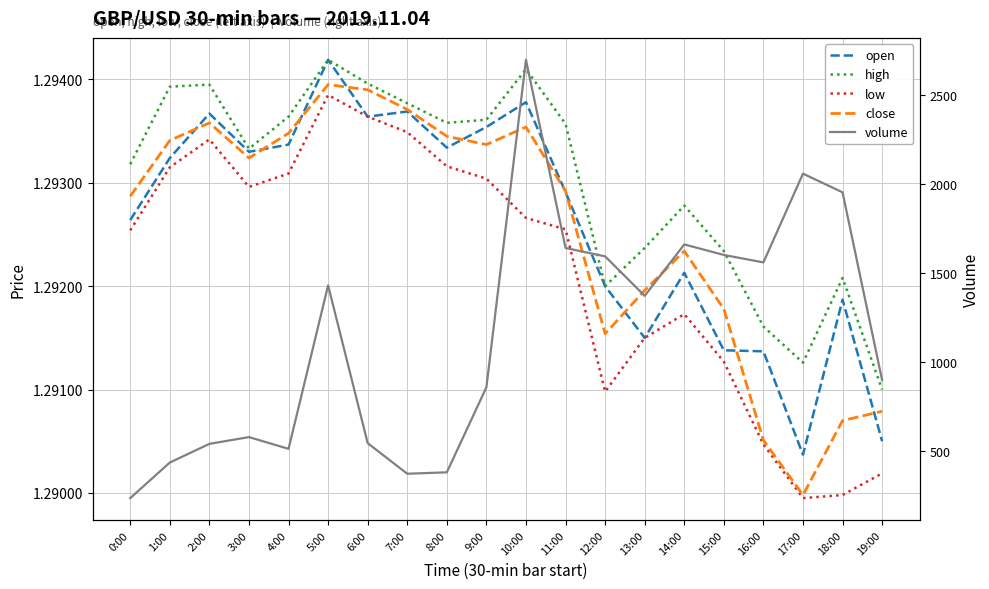

Reading left to right, list all the values displayed in this chart.

open: 0:00=1.3	1:00=1.3	2:00=1.3	3:00=1.3	4:00=1.3	5:00=1.3	6:00=1.3	7:00=1.3	8:00=1.3	9:00=1.3	10:00=1.3	11:00=1.3	12:00=1.3	13:00=1.3	14:00=1.3	15:00=1.3	16:00=1.3	17:00=1.3	18:00=1.3	19:00=1.3
high: 0:00=1.3	1:00=1.3	2:00=1.3	3:00=1.3	4:00=1.3	5:00=1.3	6:00=1.3	7:00=1.3	8:00=1.3	9:00=1.3	10:00=1.3	11:00=1.3	12:00=1.3	13:00=1.3	14:00=1.3	15:00=1.3	16:00=1.3	17:00=1.3	18:00=1.3	19:00=1.3
low: 0:00=1.3	1:00=1.3	2:00=1.3	3:00=1.3	4:00=1.3	5:00=1.3	6:00=1.3	7:00=1.3	8:00=1.3	9:00=1.3	10:00=1.3	11:00=1.3	12:00=1.3	13:00=1.3	14:00=1.3	15:00=1.3	16:00=1.3	17:00=1.3	18:00=1.3	19:00=1.3
close: 0:00=1.3	1:00=1.3	2:00=1.3	3:00=1.3	4:00=1.3	5:00=1.3	6:00=1.3	7:00=1.3	8:00=1.3	9:00=1.3	10:00=1.3	11:00=1.3	12:00=1.3	13:00=1.3	14:00=1.3	15:00=1.3	16:00=1.3	17:00=1.3	18:00=1.3	19:00=1.3
volume: 0:00=236.0	1:00=436.0	2:00=541.0	3:00=579.0	4:00=513.0	5:00=1432.0	6:00=545.0	7:00=373.0	8:00=381.0	9:00=859.0	10:00=2700.0	11:00=1642.0	12:00=1595.0	13:00=1373.0	14:00=1662.0	15:00=1603.0	16:00=1561.0	17:00=2060.0	18:00=1955.0	19:00=899.0